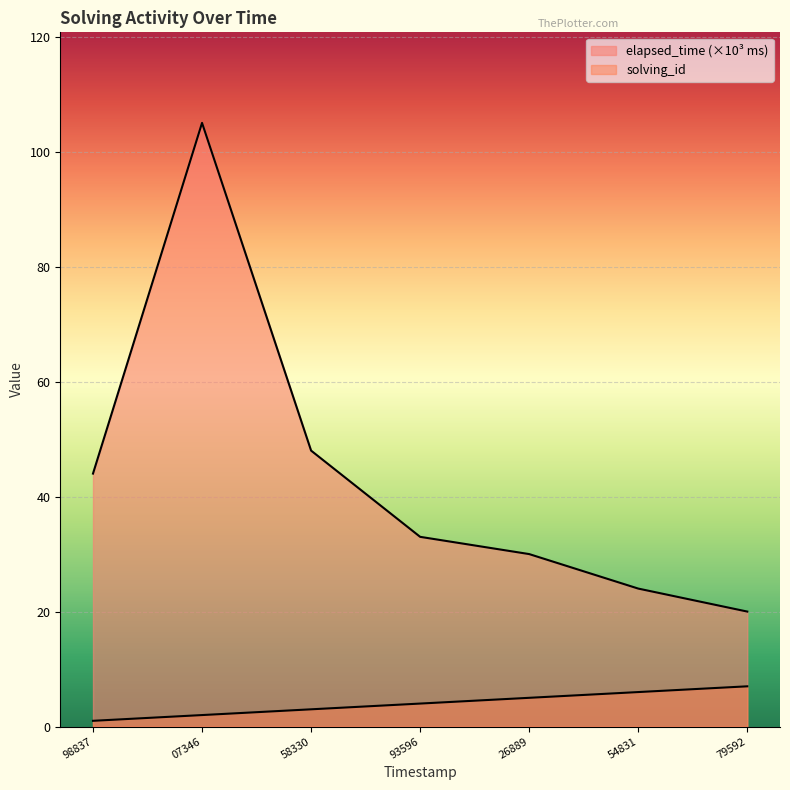

What value does the elapsed_time series have at 79592, to the nearest 5?

20